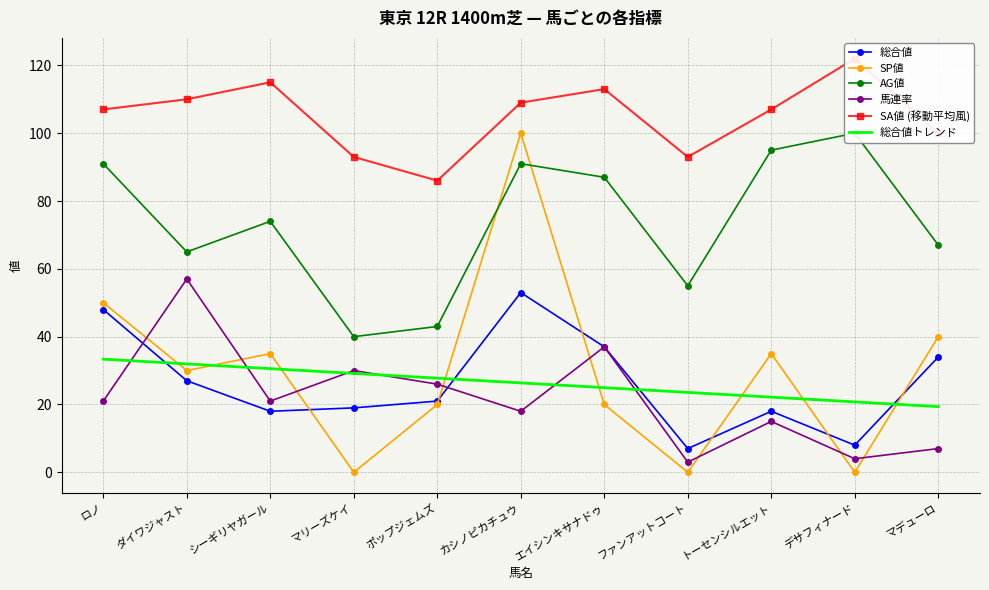

Count the number of data series in this chart.

6